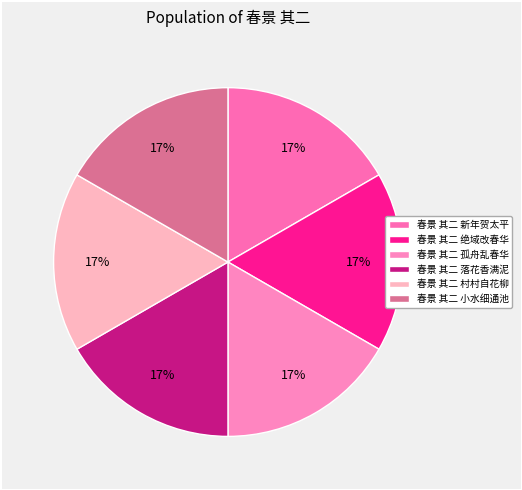

What is the largest slice in the pie chart?

春景 其二 孤舟乱春华